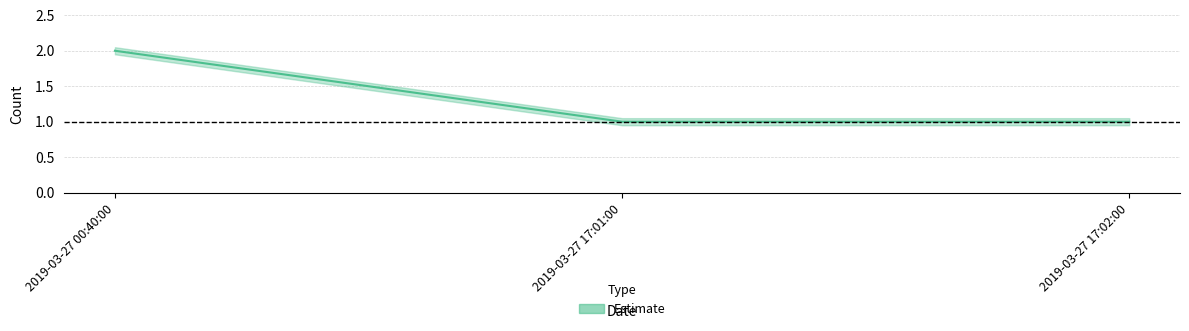

List the labels in order of upper value, largest first.

2019-03-27 00:40:00, 2019-03-27 17:01:00, 2019-03-27 17:02:00